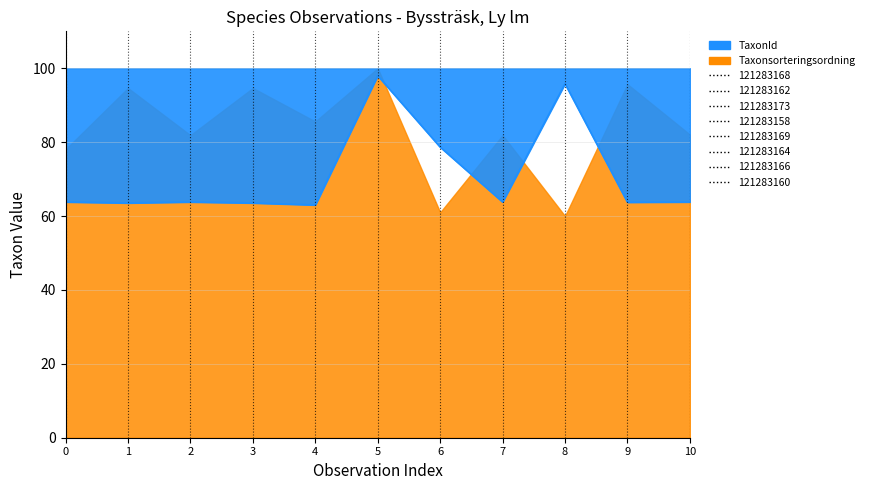

How many interior local peaks (higher than both neighbors) does the data have?

3